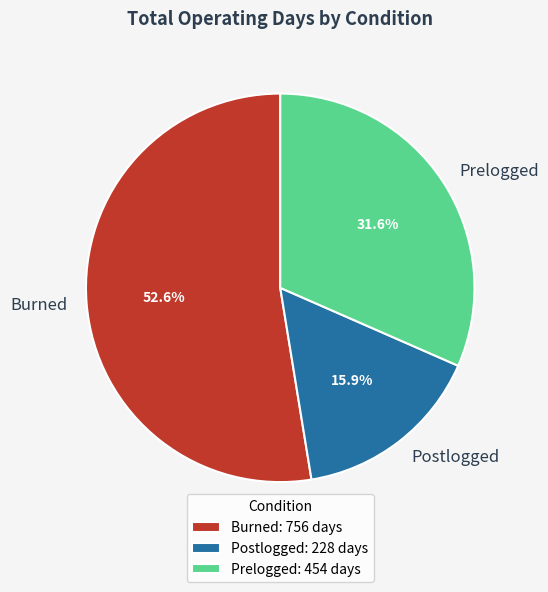

Does Postlogged account for over 50% of the chart?

No